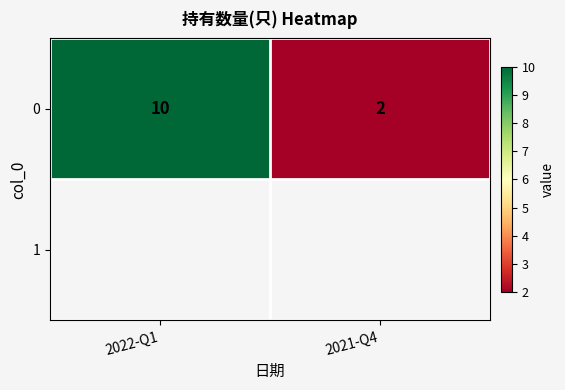

Read the value at 2022-Q1.

10